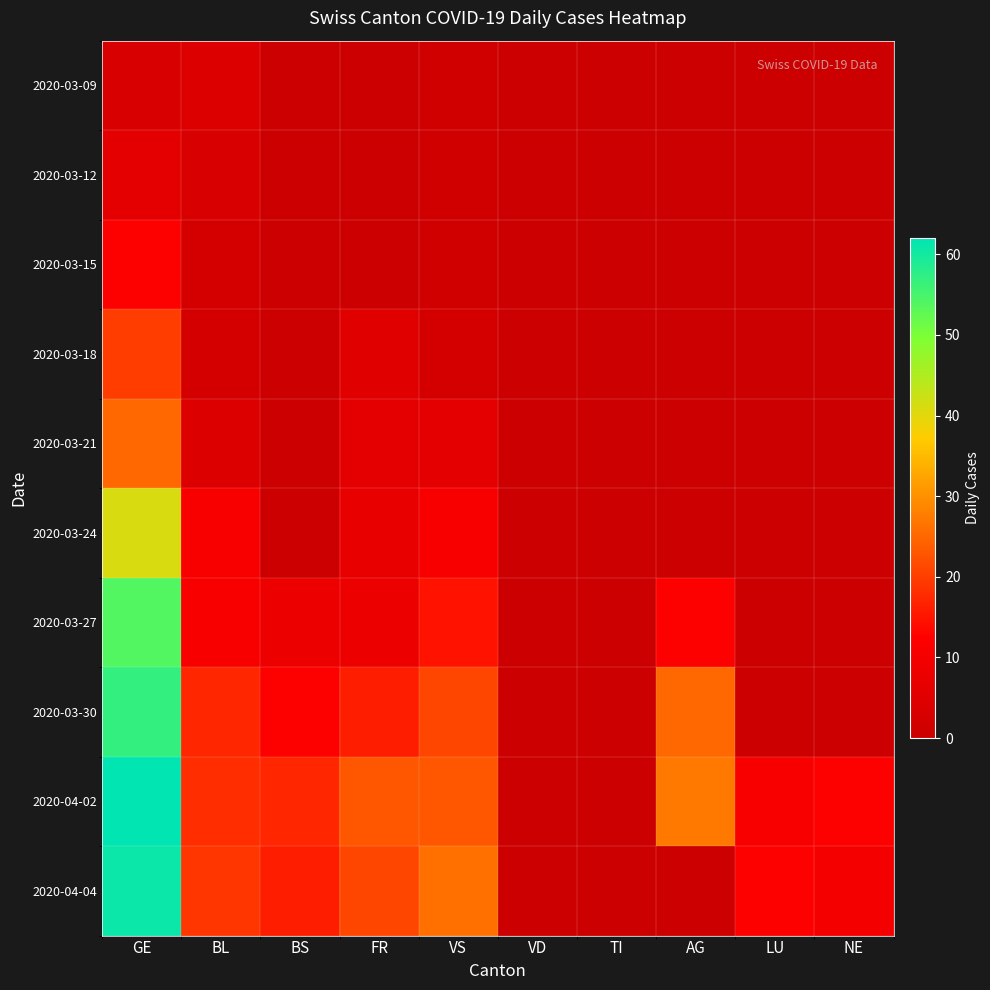

What is the spread (max minus min) of values at BL?

17